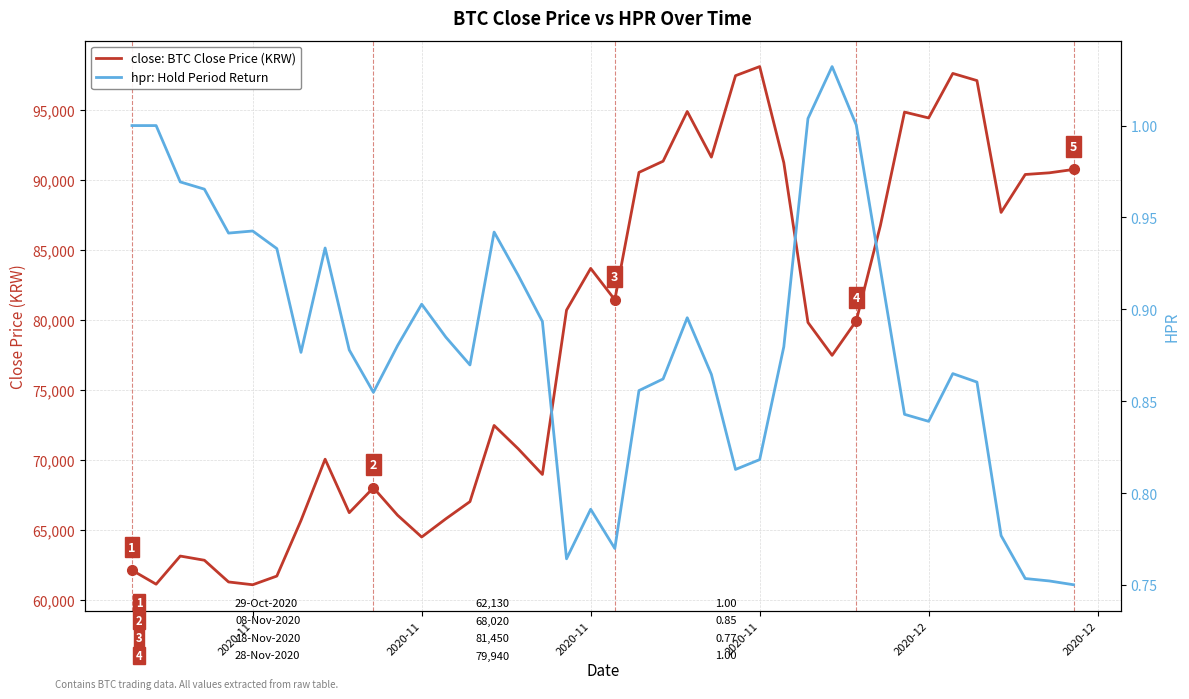

Is it true that close: BTC Close Price (KRW) equals 33372.1 at 28?

False